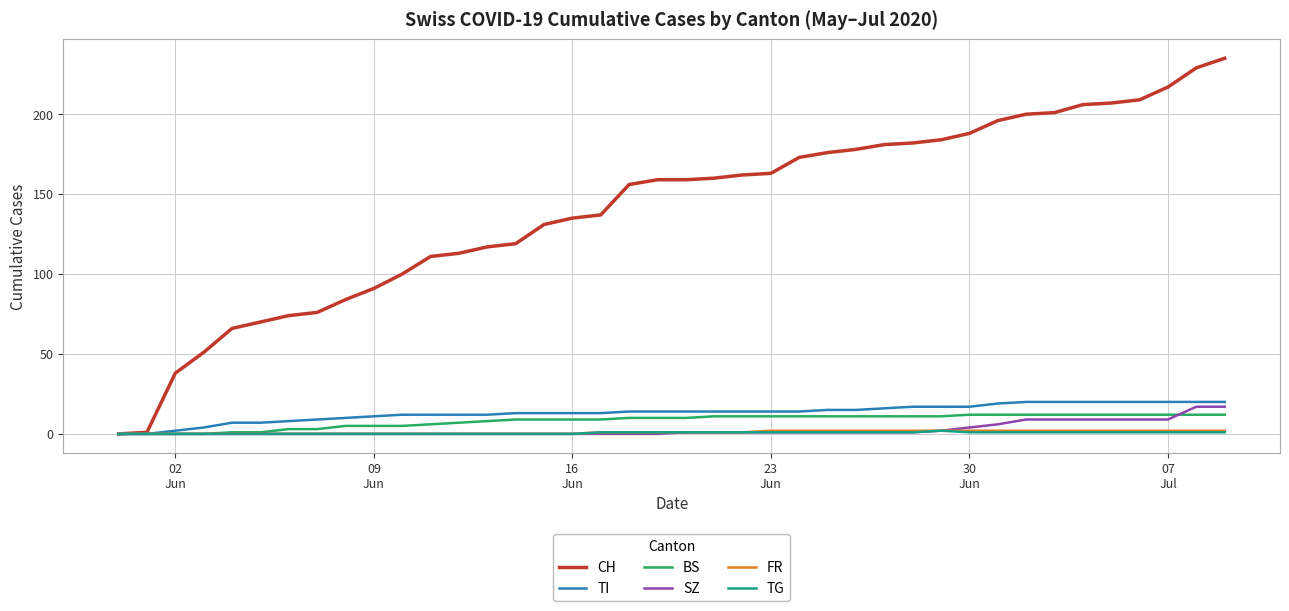

Which series has the largest total across all categories?

CH